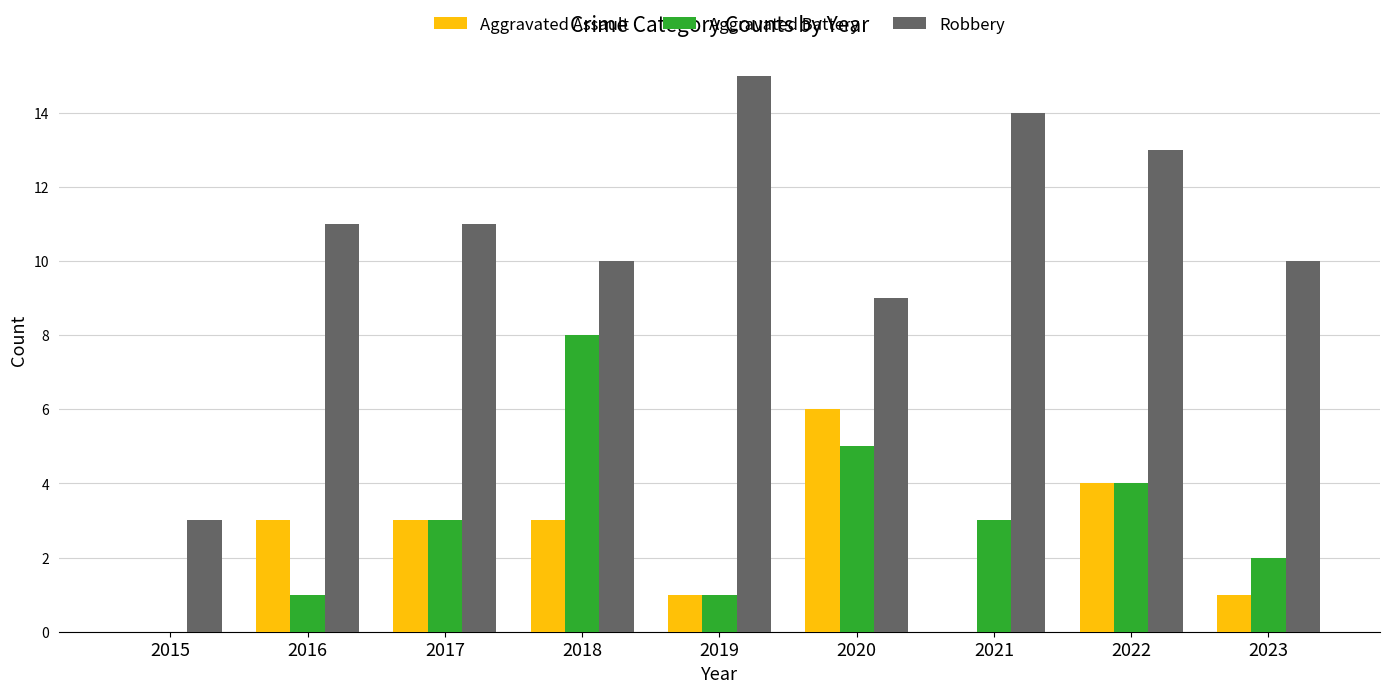

What is the maximum value for Aggravated Battery?

8